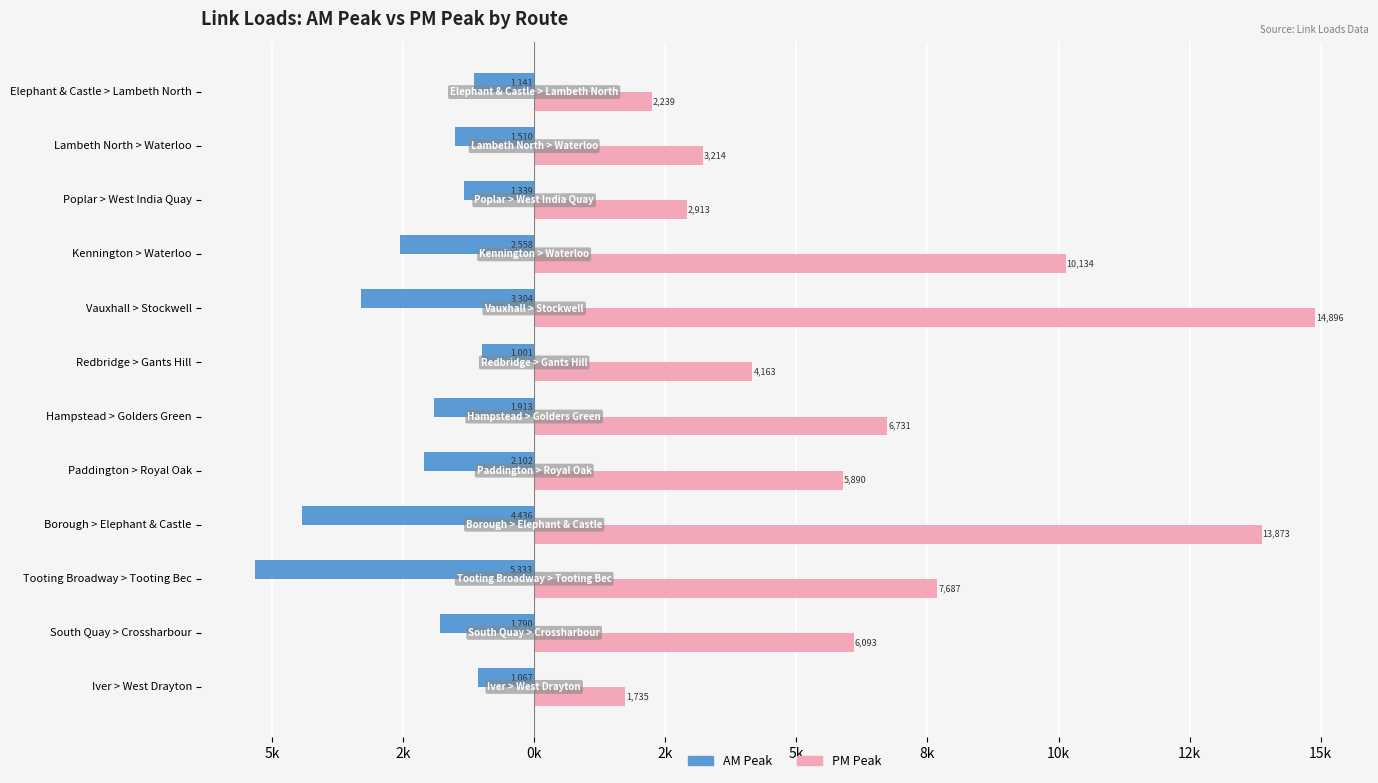

What are all the series names shown in the legend?

AM Peak, PM Peak